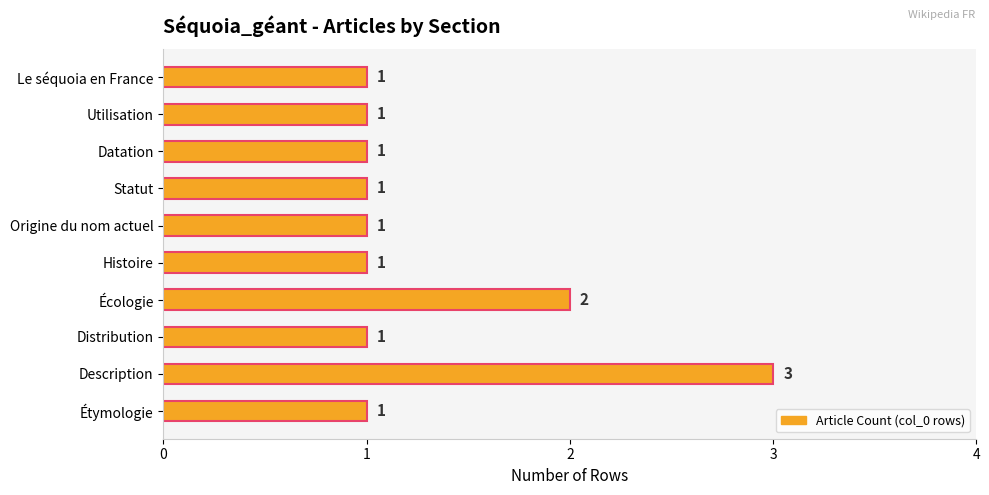

Approximately how many times larger is the value at Étymologie compared to Distribution?

1.0